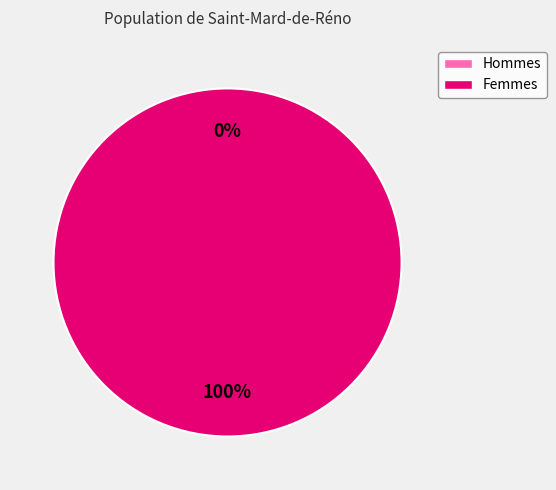

Which has a higher value, 1507217696 or 1512421711?

1512421711